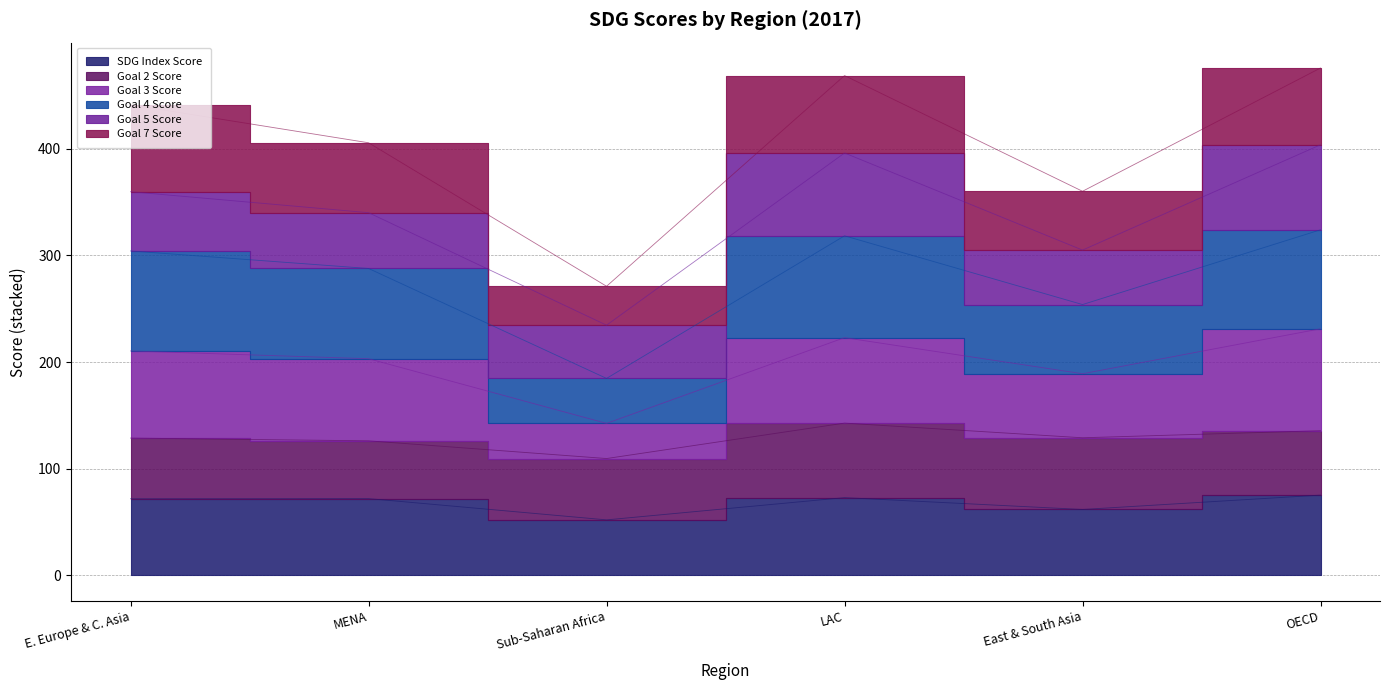

Where is Goal 4 Score nearest to the value 373?

East & South Asia